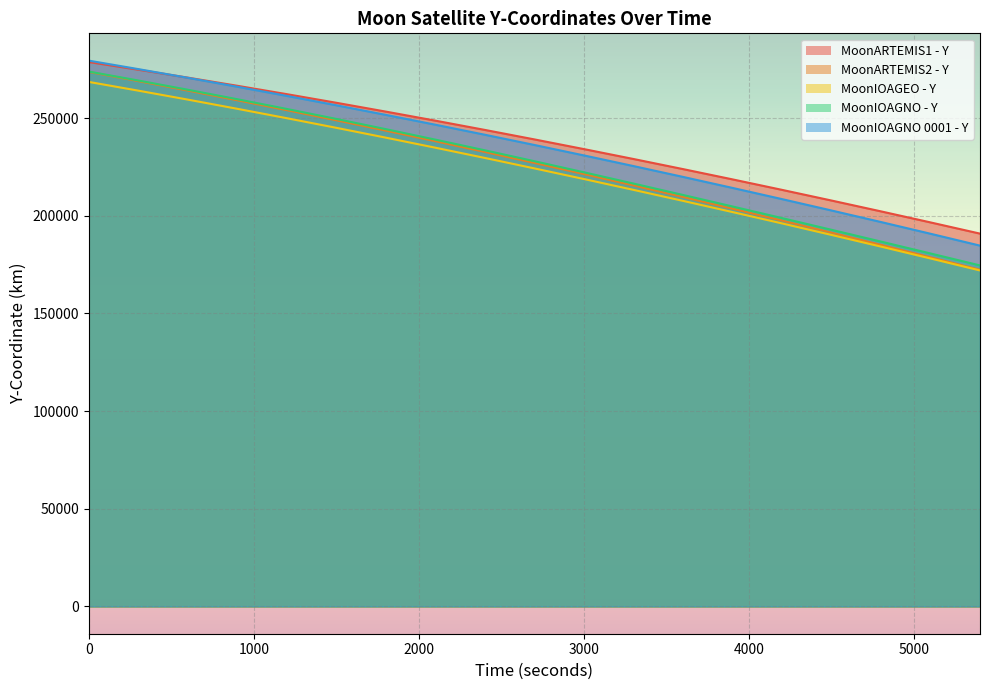

Reading left to right, what are all the values shown in this chart?

MoonARTEMIS1 - Y: 278726.4	274791.4	270735.8	266561.1	262269.0	257861.0	253339.0	248704.8	243960.0	239106.6	234146.6	229081.8	223914.4	218646.4	213279.9	207817.1	202260.1	196611.4	190873.1
MoonARTEMIS2 - Y: 273674.2	268947.8	264103.0	259141.8	254066.4	248879.1	243582.0	238177.6	232668.1	227056.1	221344.0	215534.3	209629.6	203632.3	197545.3	191371.0	185112.4	178772.0	172352.7
MoonIOAGEO - Y: 268540.7	264068.3	259479.1	254775.3	249959.0	245032.2	239997.3	234856.4	229612.0	224266.2	218821.6	213280.5	207645.5	201919.1	196103.8	190202.2	184217.0	178150.8	172006.4
MoonIOAGNO - Y: 273846.8	269255.9	264532.2	259677.3	254692.9	249581.5	244346.1	238990.6	233520.6	227943.4	222268.5	216507.3	210672.5	204776.0	198827.7	192833.1	186794.2	180709.9	174577.4
MoonIOAGNO 0001 - Y: 279438.7	275102.0	270645.2	266070.1	261378.7	256573.2	251655.5	246627.9	241492.5	236251.5	230907.3	225462.2	219918.5	214278.7	208545.2	202720.6	196807.4	190808.1	184725.4